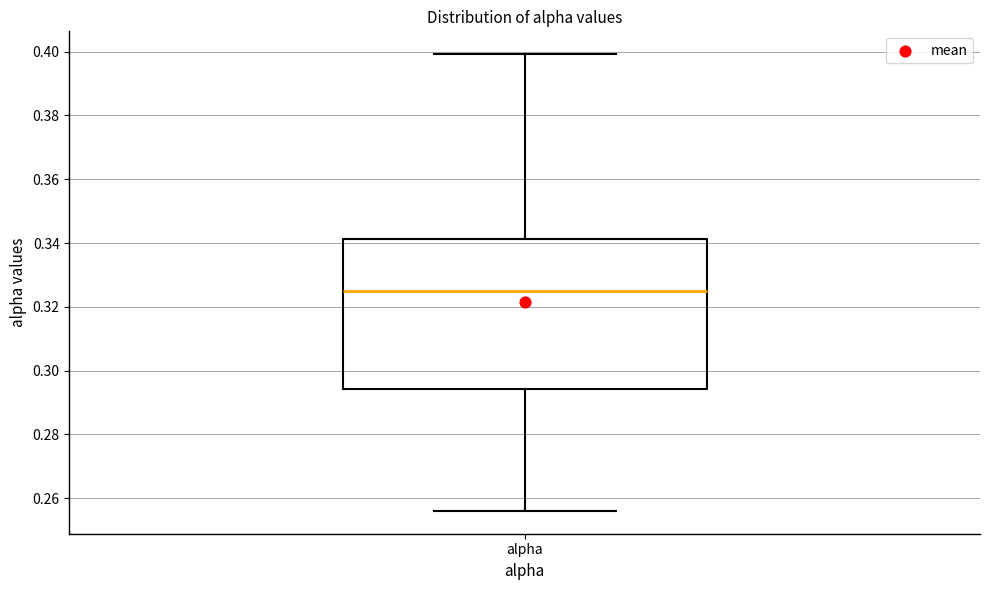

Read this box plot against the y-axis: the position of the median line, the range covered by the box, and the ends of both whiskers. The values are not printed on the chart, so give them approximately, as read against the axis.

median 0.326, box 0.294 to 0.342, whiskers 0.256 to 0.400